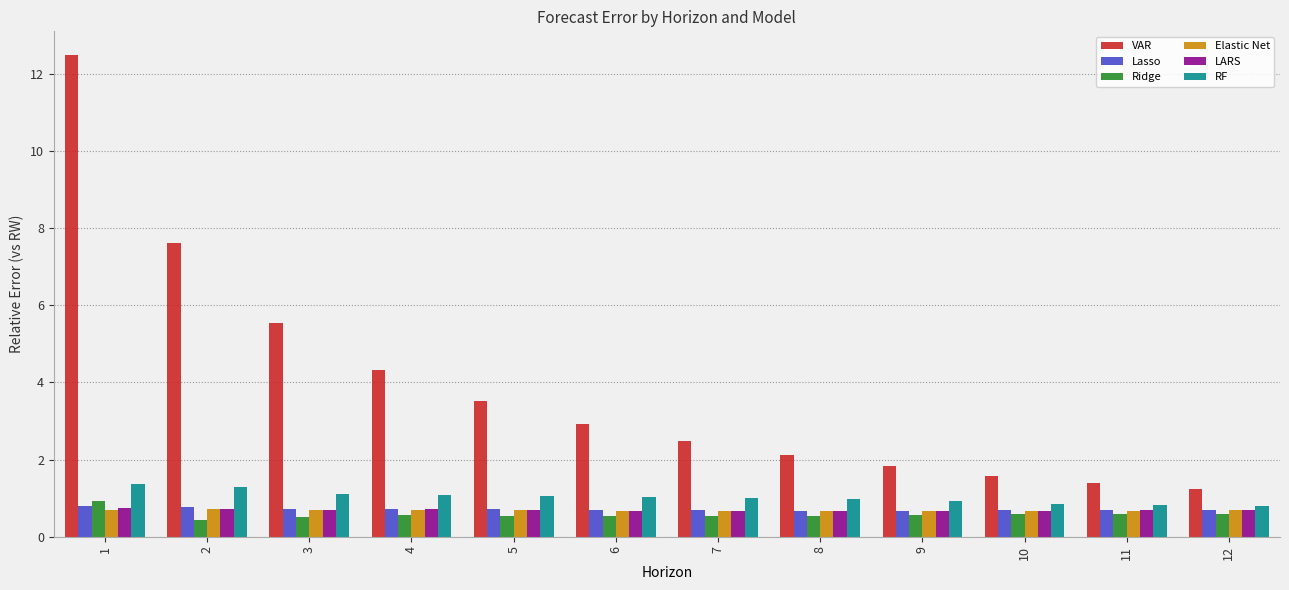

The VAR series shows 0.9 at 10. True or false?

False